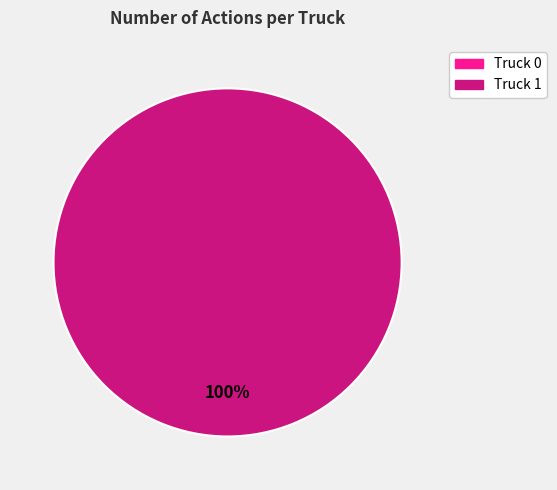

Which has a higher value, Truck 1 or Truck 0?

Truck 1